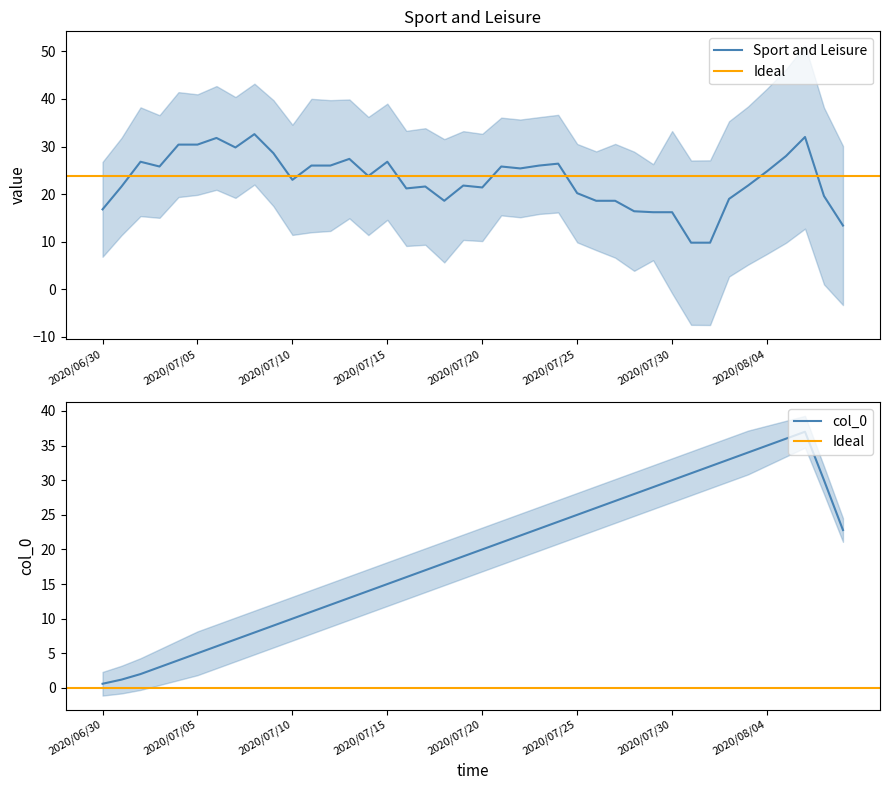

What is the highest value of the Sport and Leisure series?

32.6